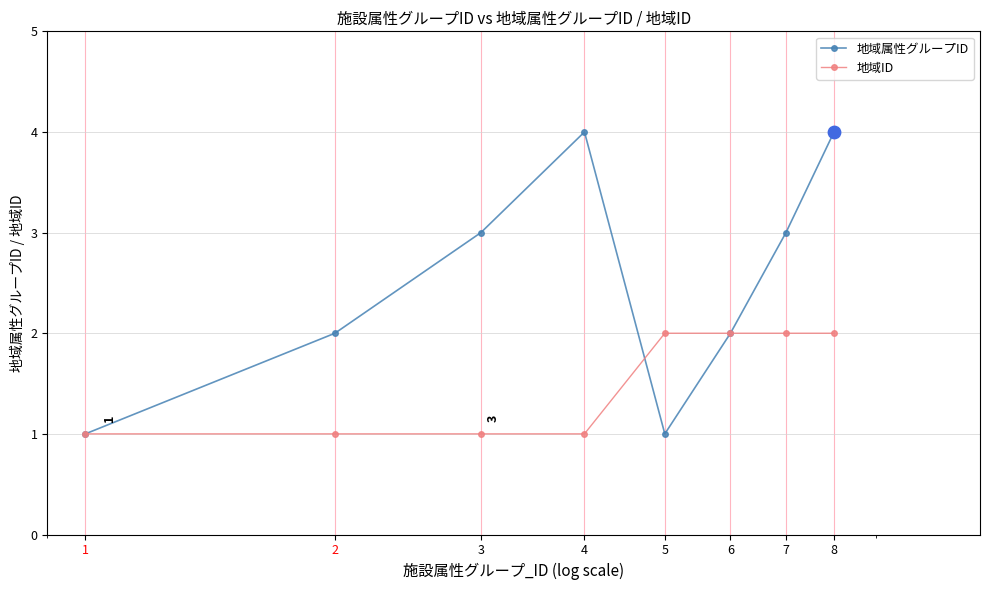

Which series has the largest total across all categories?

地域属性グループID